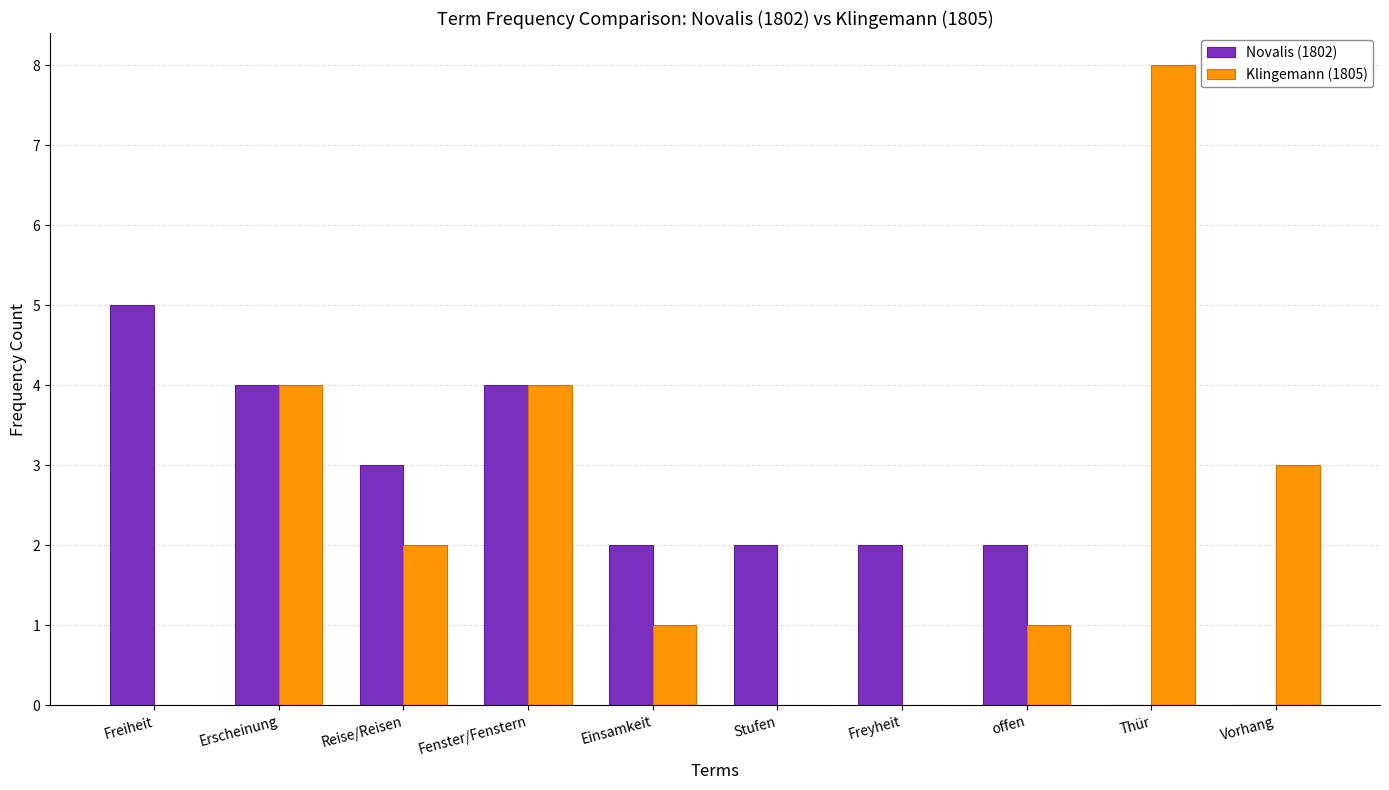

What is the sum of all Klingemann (1805) values?

23